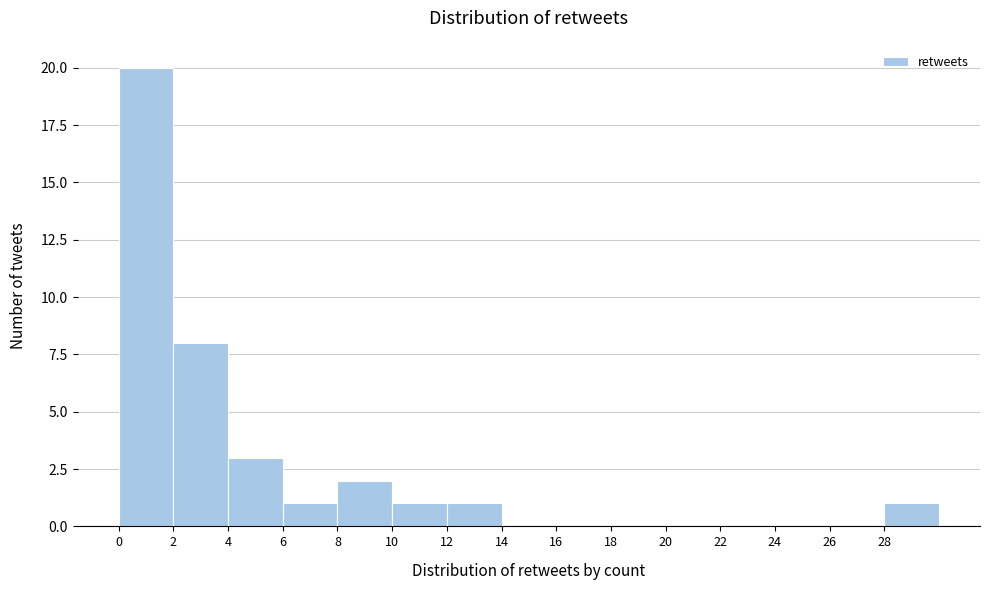

Which range on the x-axis has the tallest bar?

0 to 2